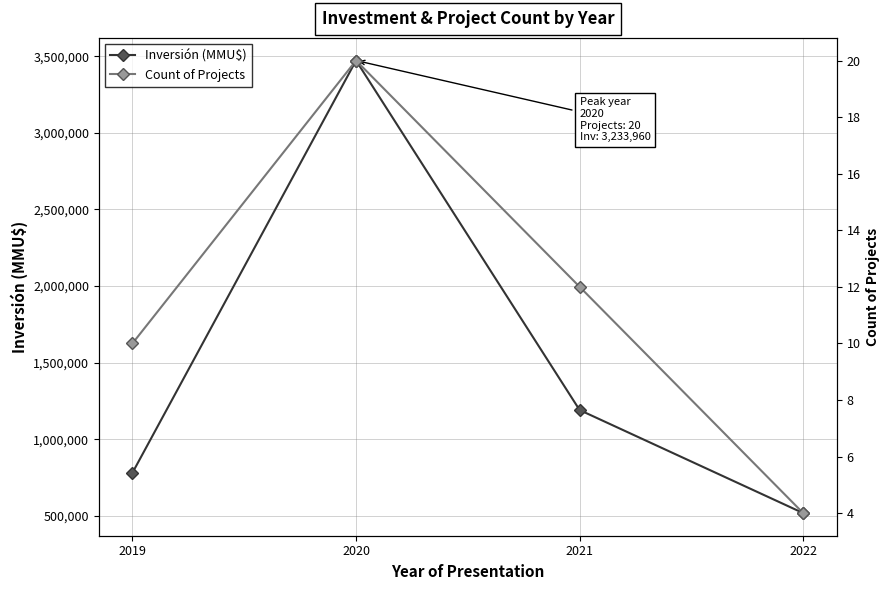

Between 2020 and 2019, which is larger?

2020